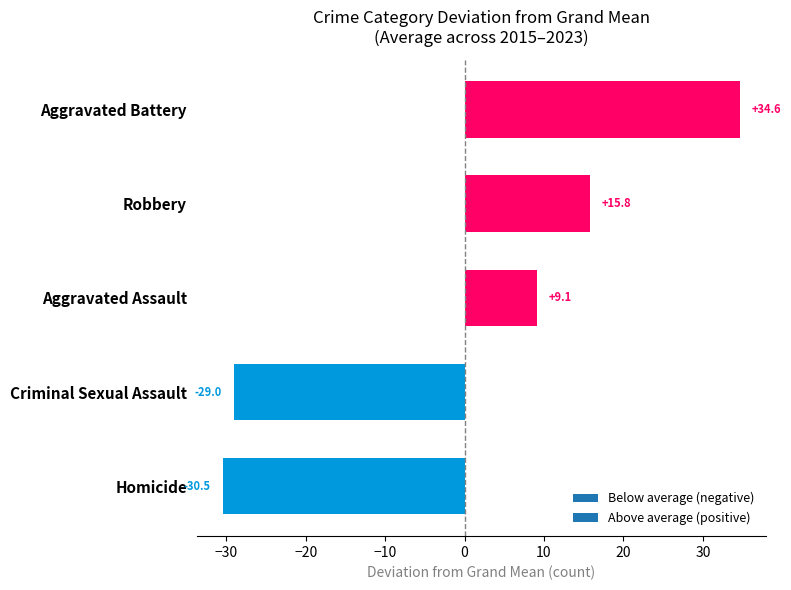

List the labels in order of value, smallest first.

Homicide, Criminal Sexual Assault, Aggravated Assault, Robbery, Aggravated Battery